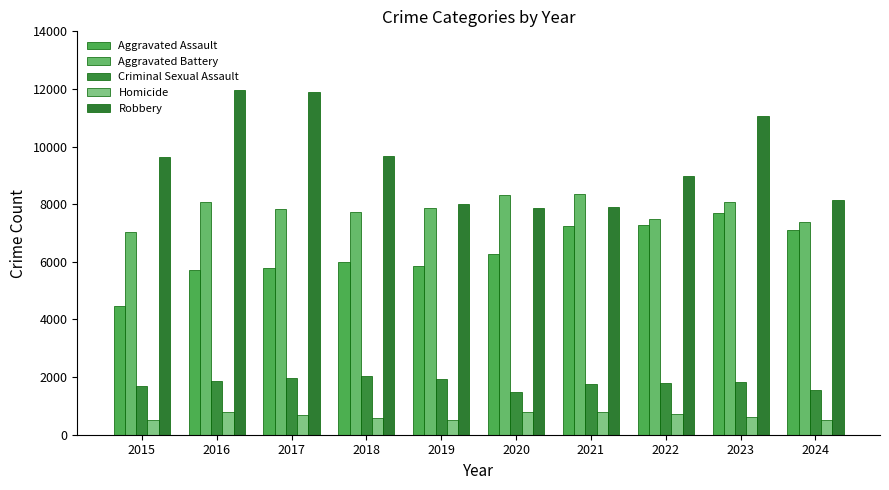

Reading left to right, transcribe all the data shown in this chart.

Aggravated Assault: 4480	5713	5793	6002	5841	6265	7242	7280	7710	7117
Aggravated Battery: 7019	8086	7845	7735	7858	8321	8347	7491	8078	7367
Criminal Sexual Assault: 1705	1854	1979	2039	1921	1492	1744	1809	1843	1535
Homicide: 496	786	672	588	499	787	804	725	626	522
Robbery: 9638	11960	11880	9681	7995	7855	7920	8963	11053	8132